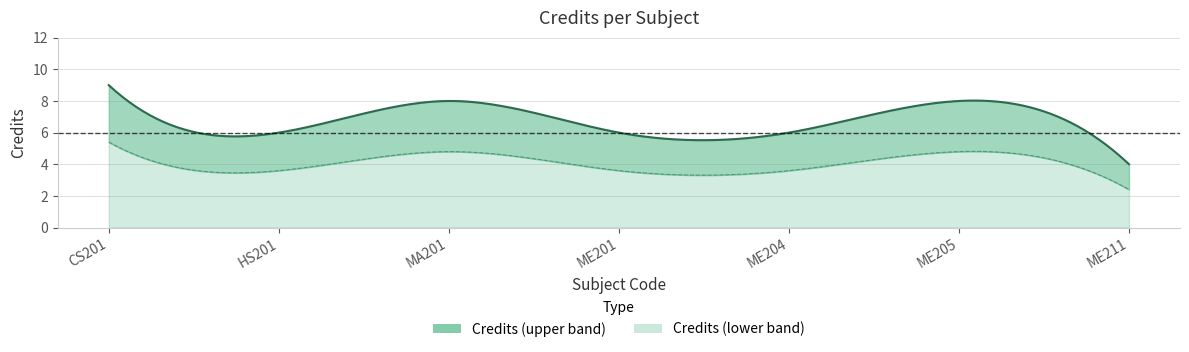

How many lines are shown in the chart?

1